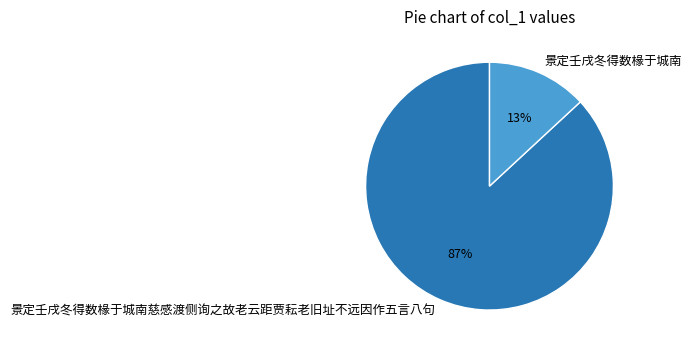

To the nearest percent, what percentage of the pie is 景定壬戌冬得数椽于城南慈感渡侧询之故老云距贾耘老旧址不远因作五言八句?

87%